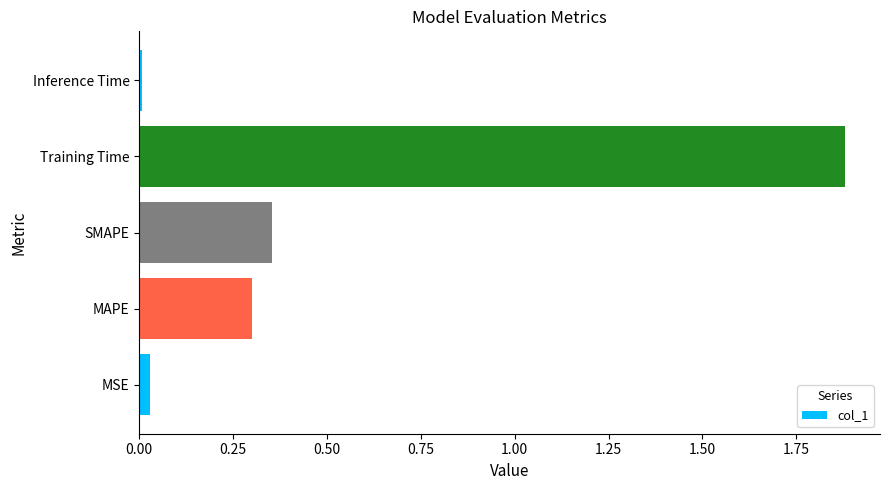

Does the chart contain any negative values?

No